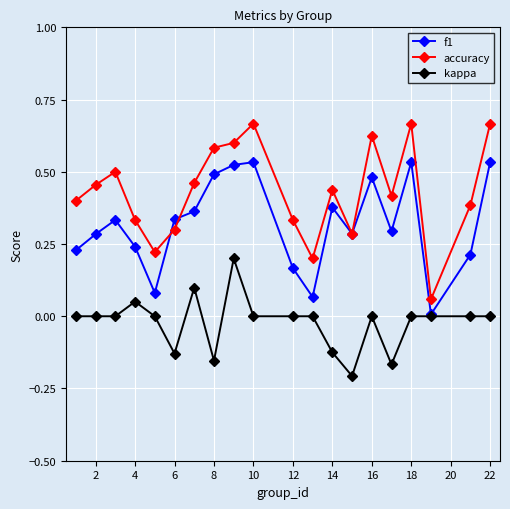

True or false: accuracy and kappa intersect in this chart.

False